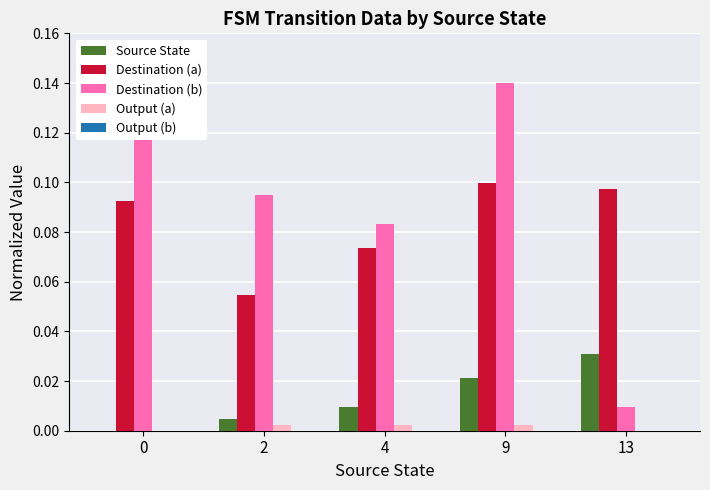

Which series has the largest total across all categories?

Destination (b)